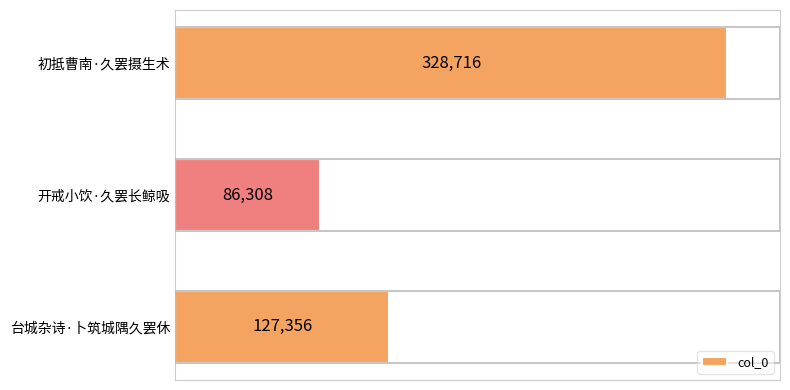

Which category has the lowest value across all series?

开戒小饮·久罢长鲸吸